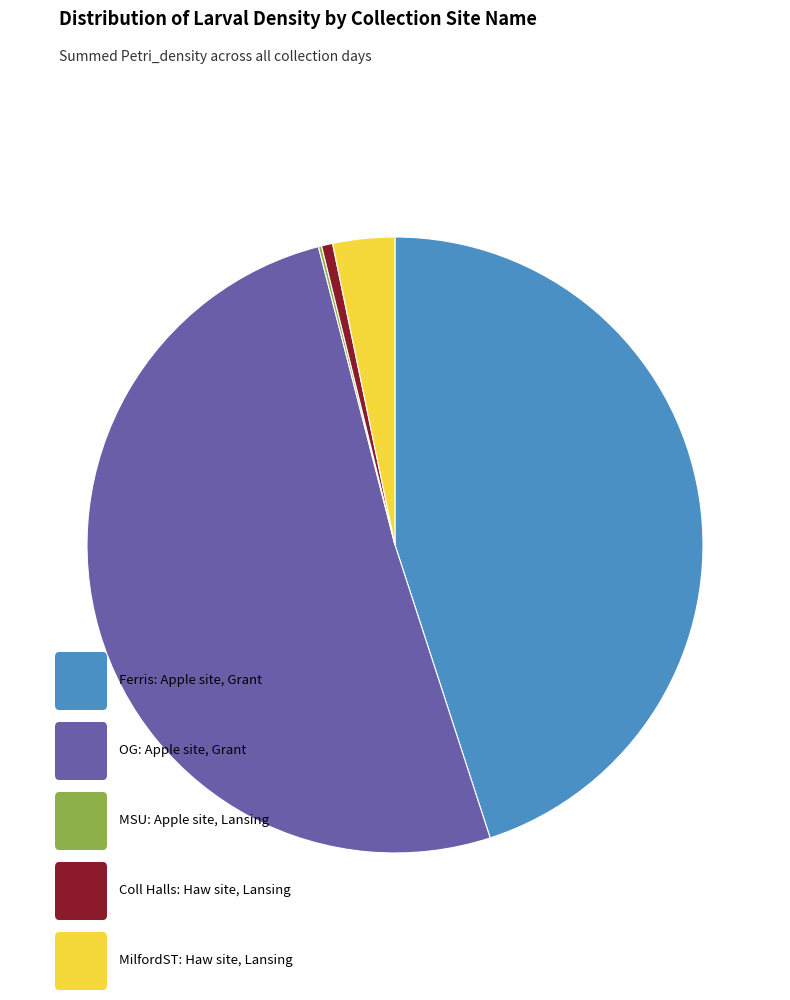

Is there any slice that represents more than half of the pie?

Yes